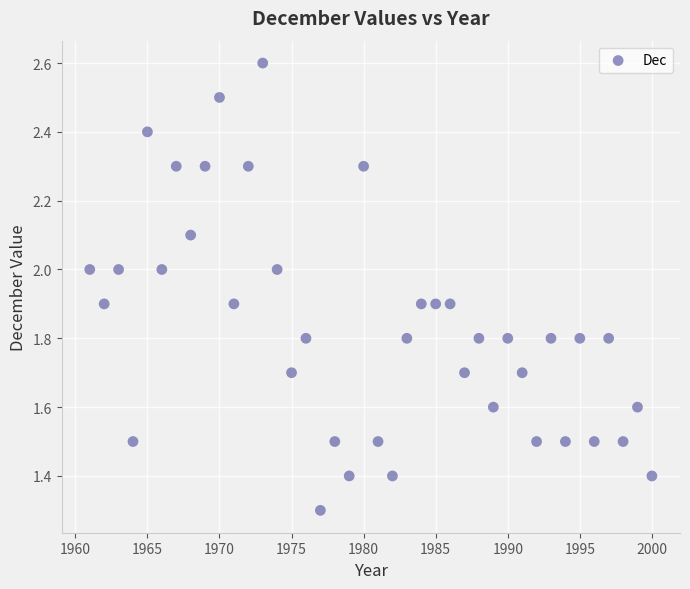

What is the range of X values (max minus min)?

39.0